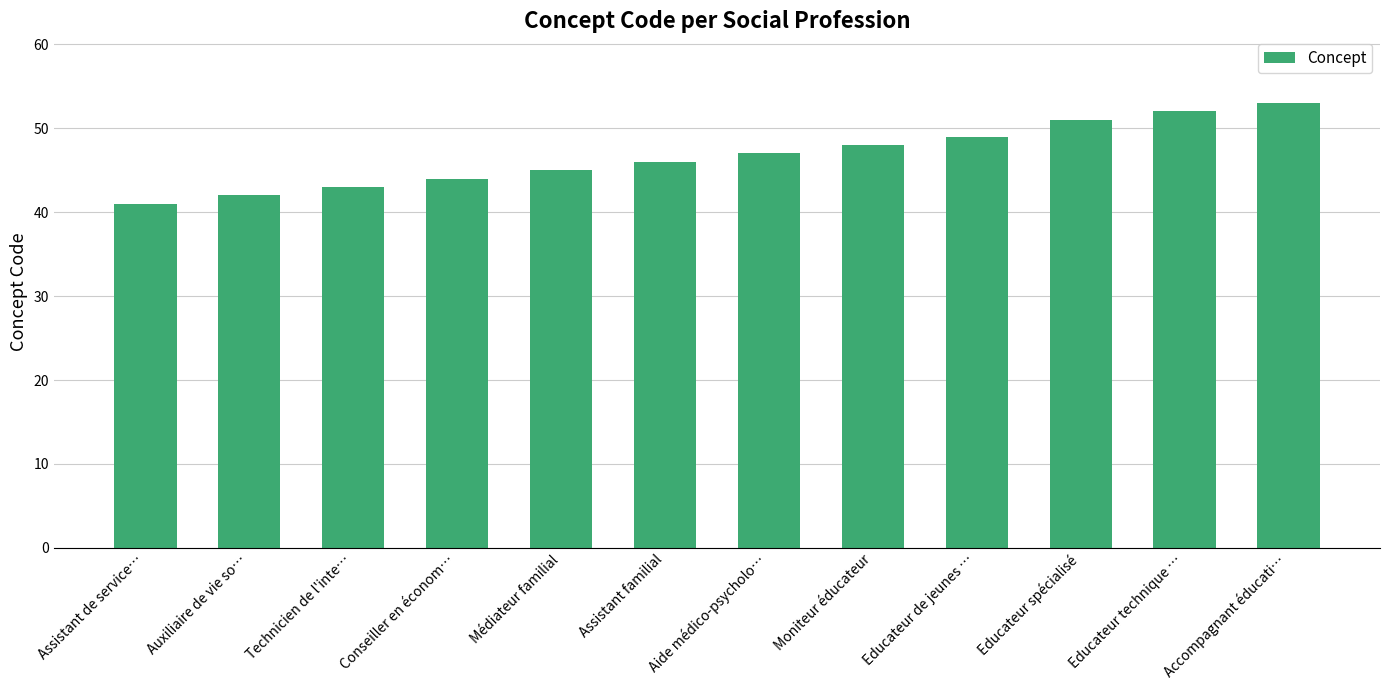

What is the ratio of the value at Assistant familial to the value at Educateur spécialisé?

0.9